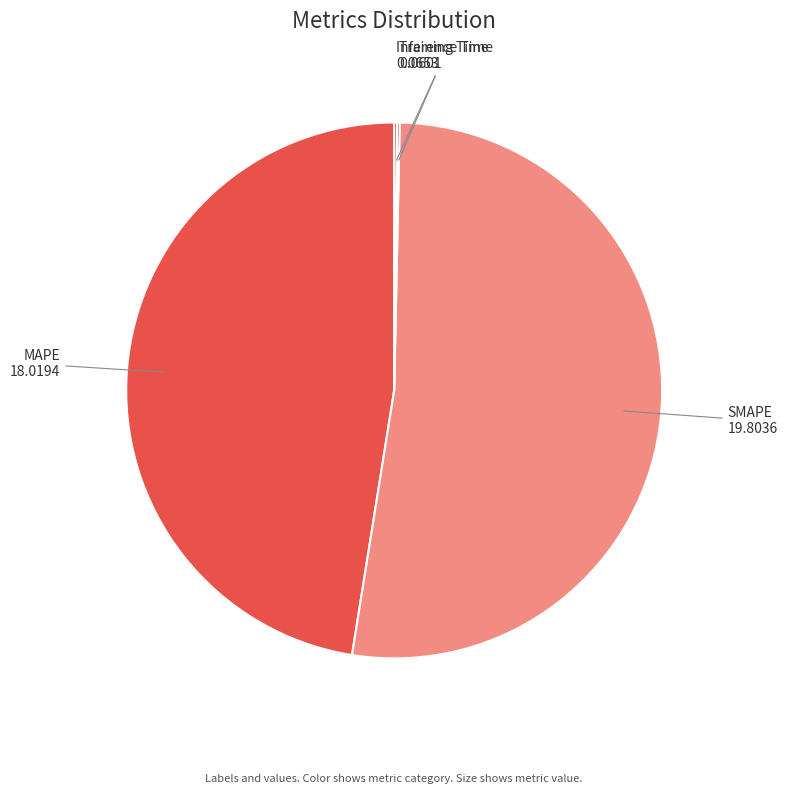

Is there any slice that represents more than half of the pie?

Yes